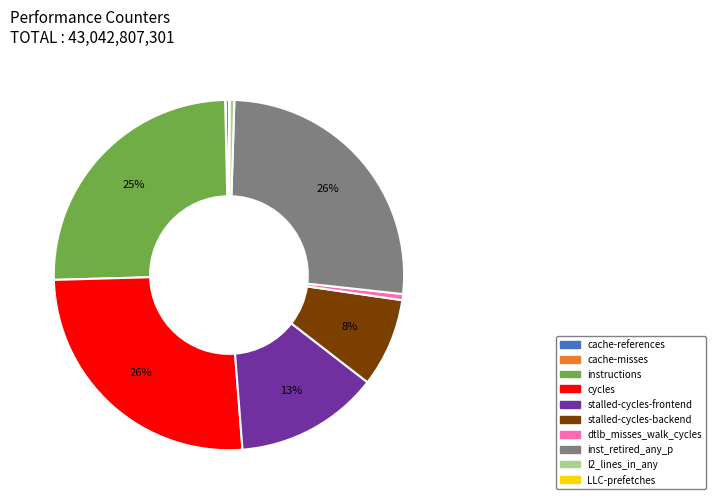

To the nearest percent, what is the difference between the largest and smallest slice percentages?

26%